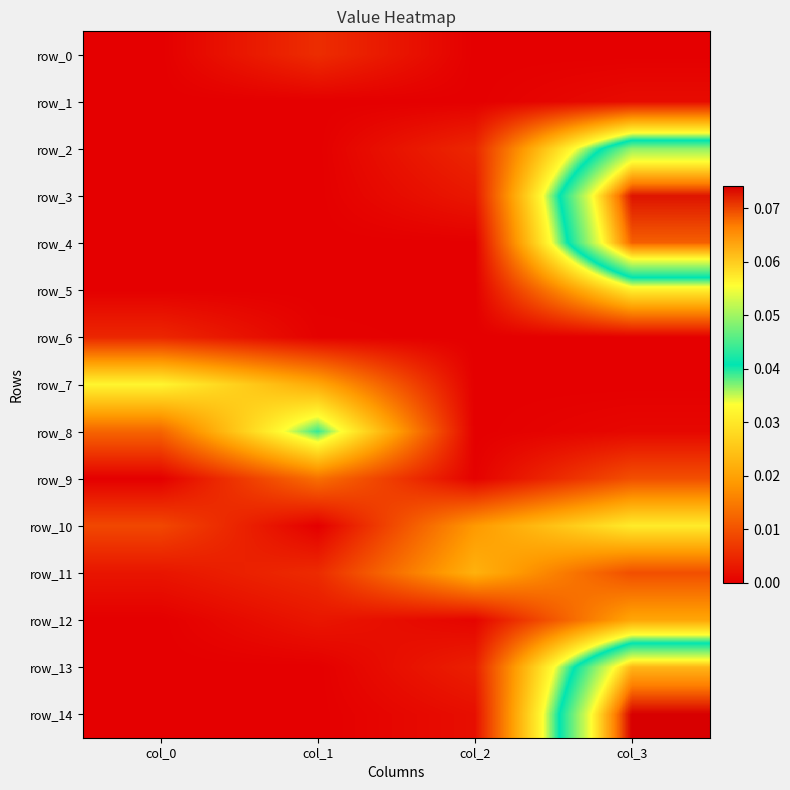

The value of row_1 at col_2 is 0.0. True or false?

False